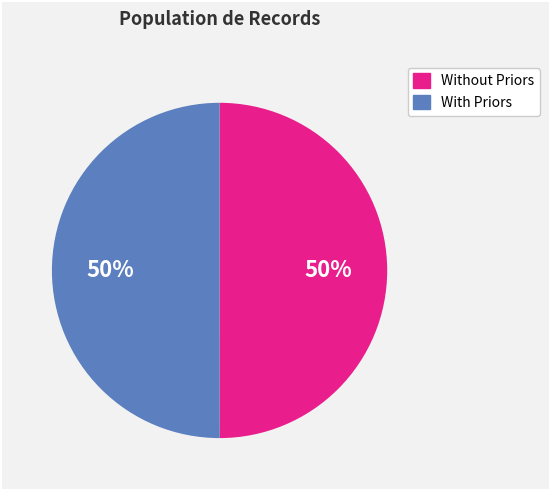

To the nearest percent, what is the average slice percentage?

50%